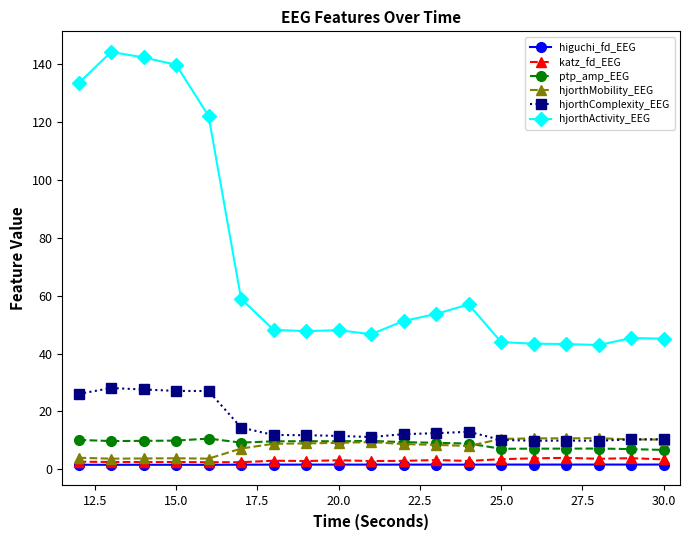

What is the highest value of the ptp_amp_EEG series?

10.6